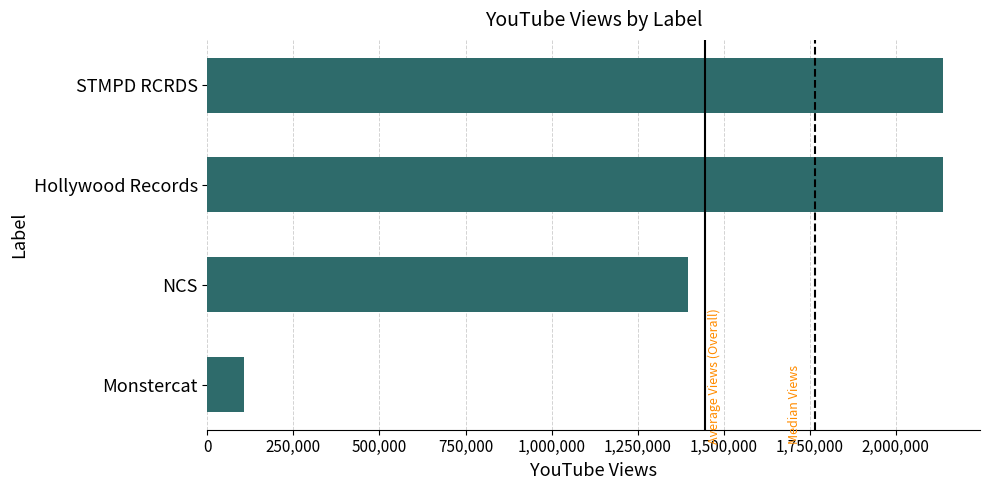

What is the difference between the maximum and minimum values?

2031585